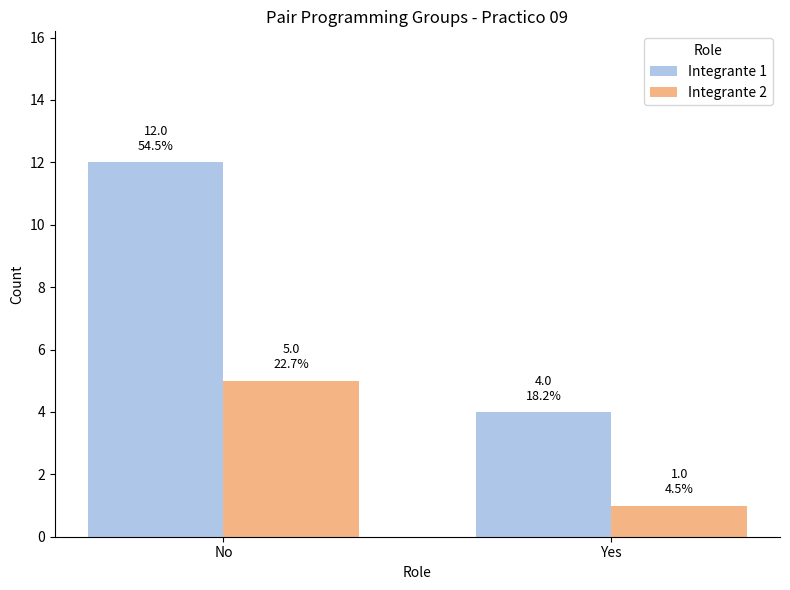

True or false: Integrante 2 has a value of 2 at No.

False